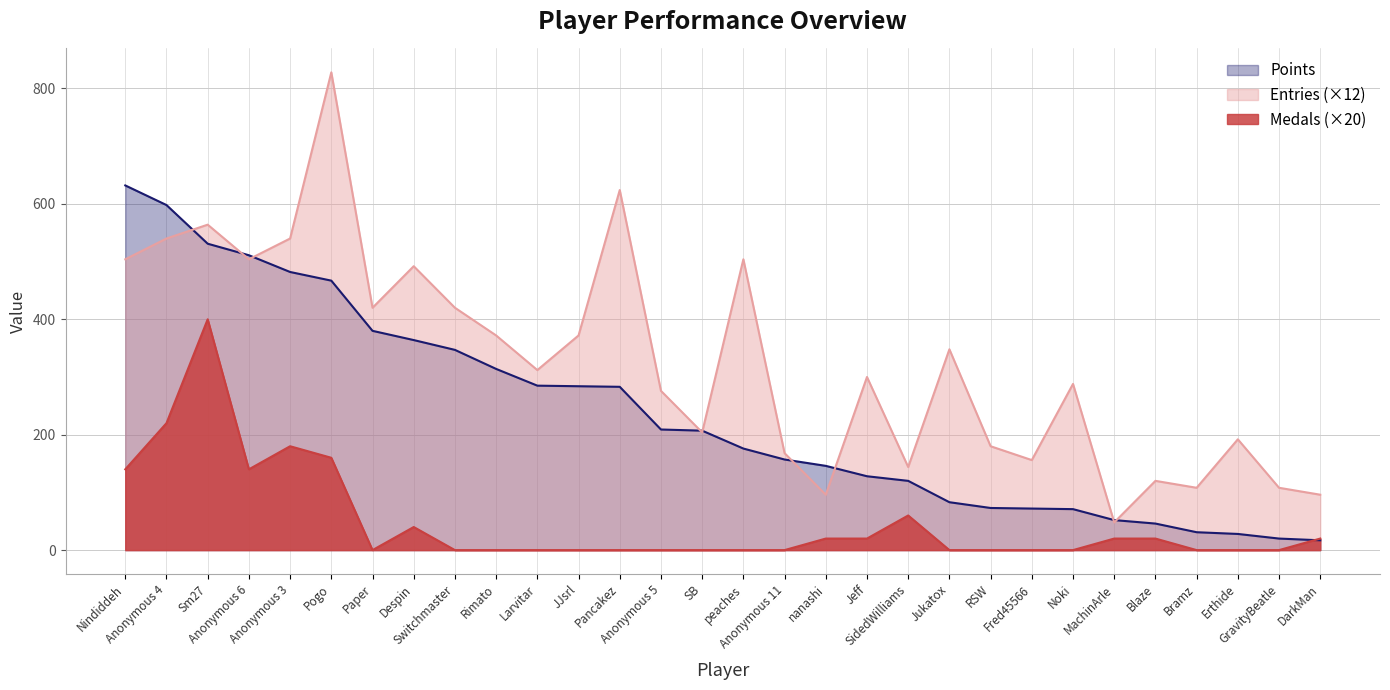

True or false: Medals has more than 0 interior local peaks.

True